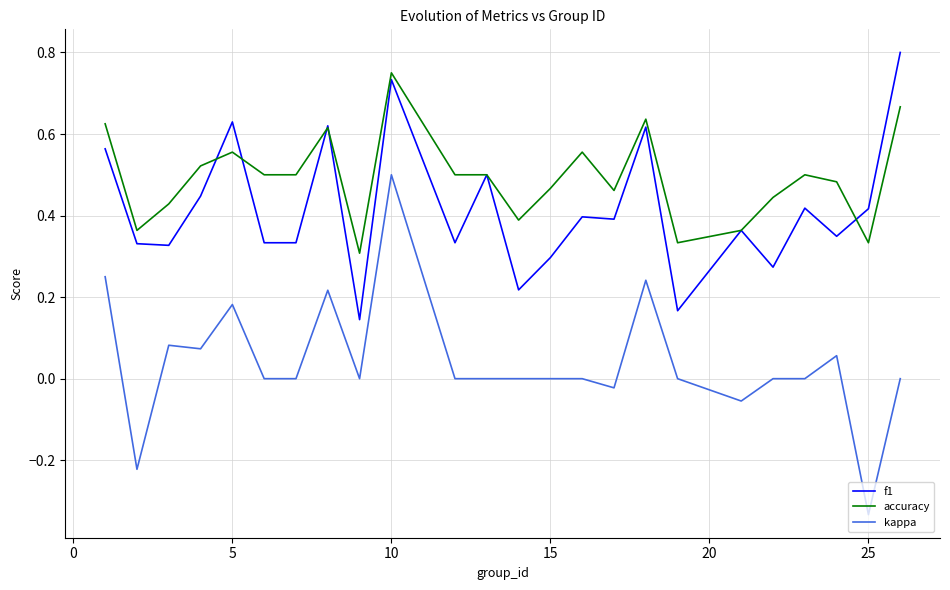

Rank the series by their maximum value, from highest to lowest.

f1, accuracy, kappa